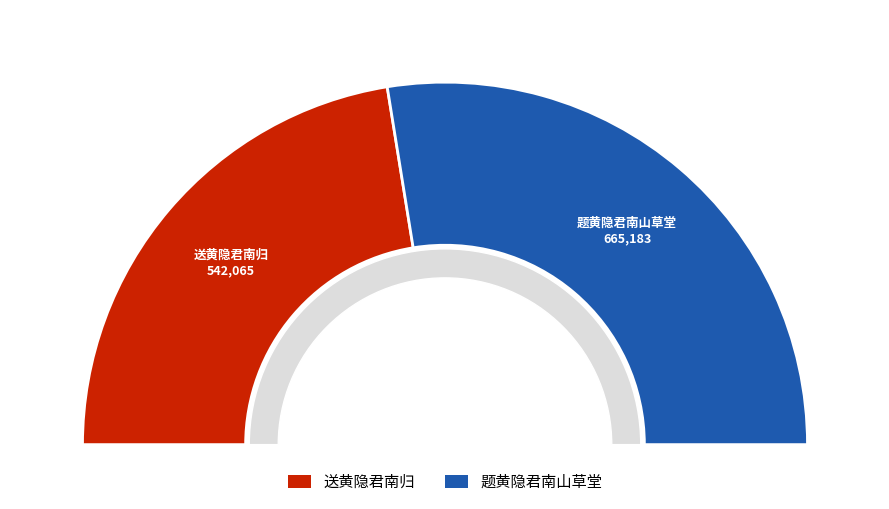

Which slice is the largest?

题黄隐君南山草堂